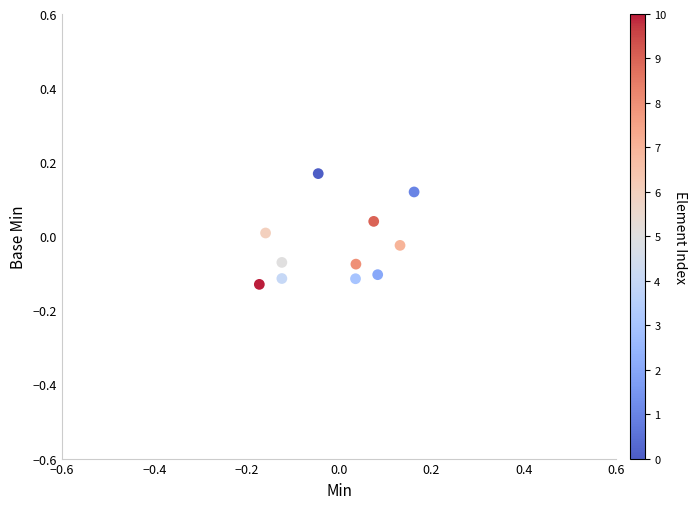

What is the range of Y values (max minus min)?

0.3